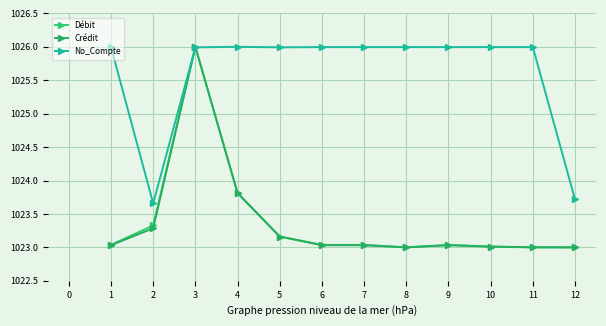

Which series changed the most between 2 and 10?

No_Compte